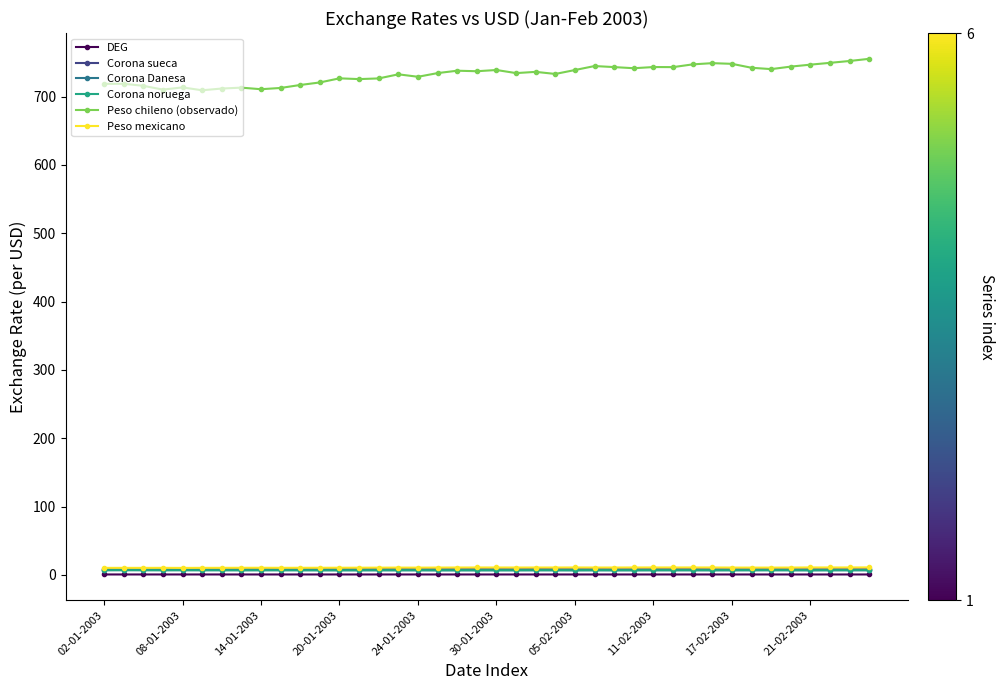

True or false: Peso chileno (observado) and Corona noruega intersect in this chart.

False